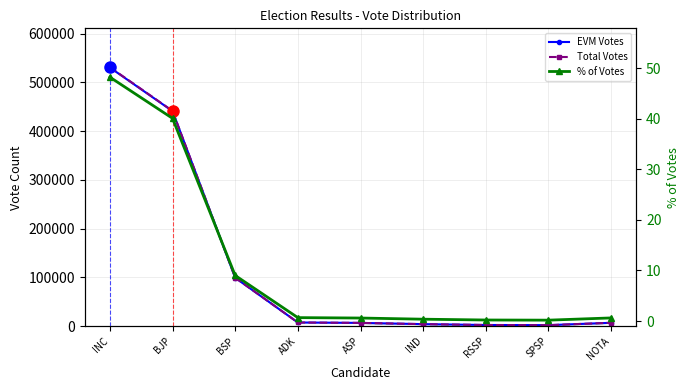

At which category is the sum across all series the highest?

INC